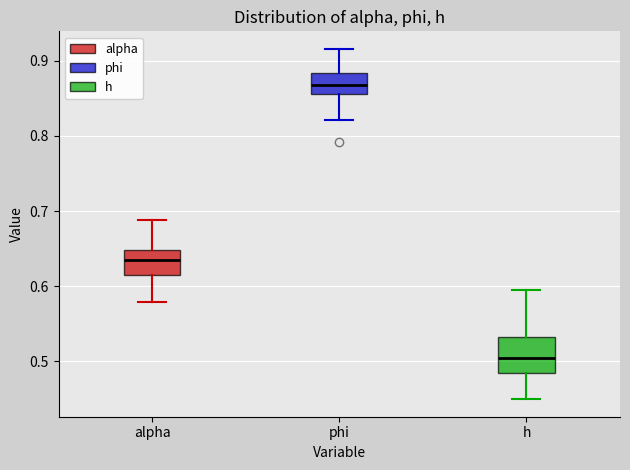

Where does the median line of the box for h sit on the y-axis? The values are not printed on the chart, so give them approximately, as read against the axis.

0.50